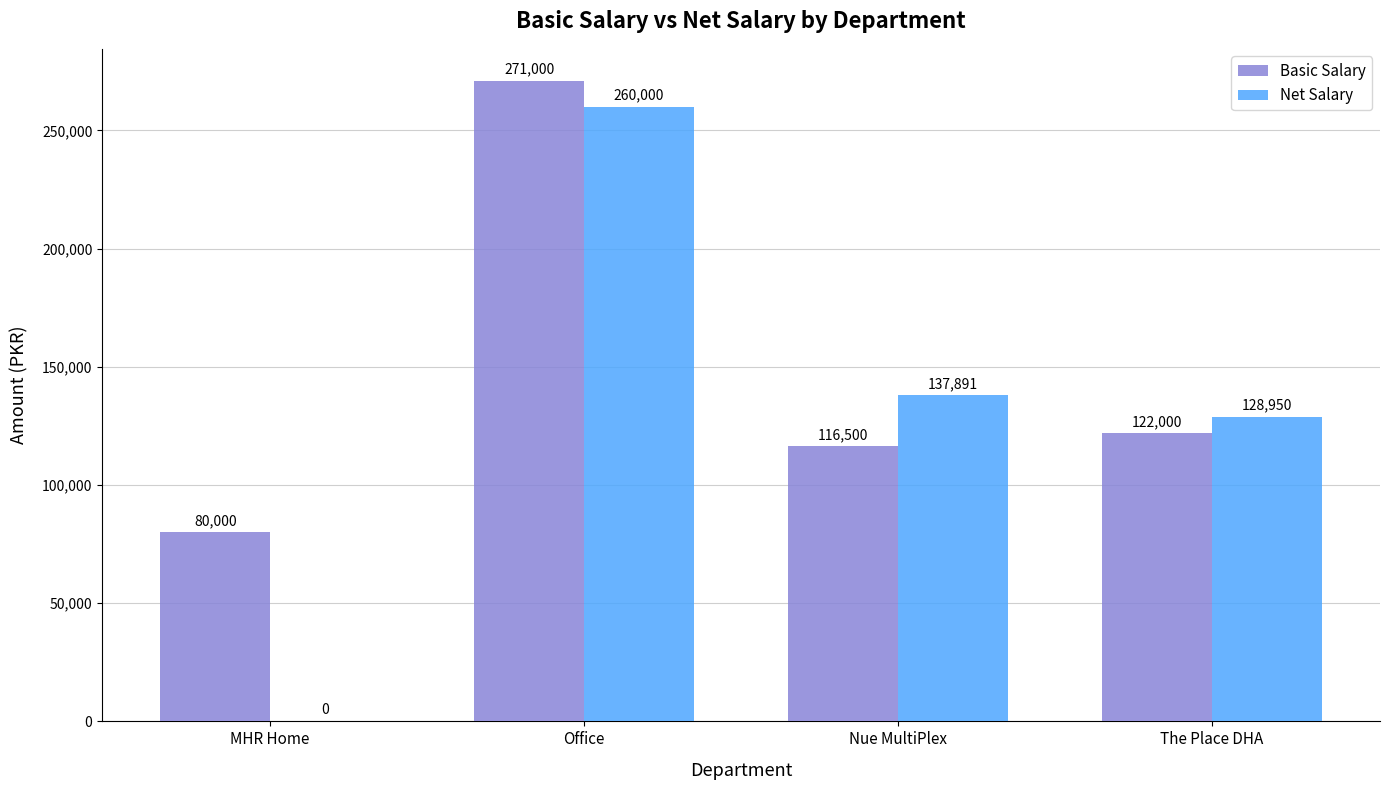

Which category has the highest value in the Net Salary series?

Office